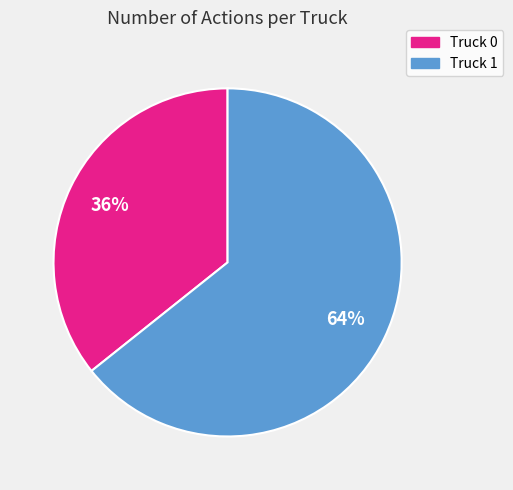

True or false: Truck 1 accounts for 74% of the total.

False